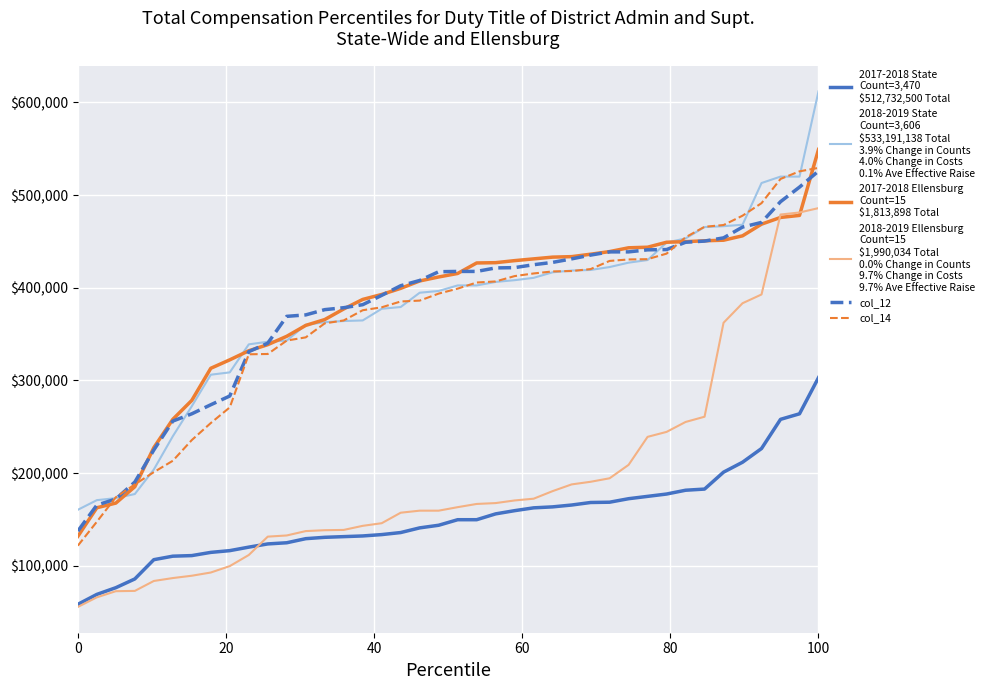

What is the smallest value displayed?

55433.1